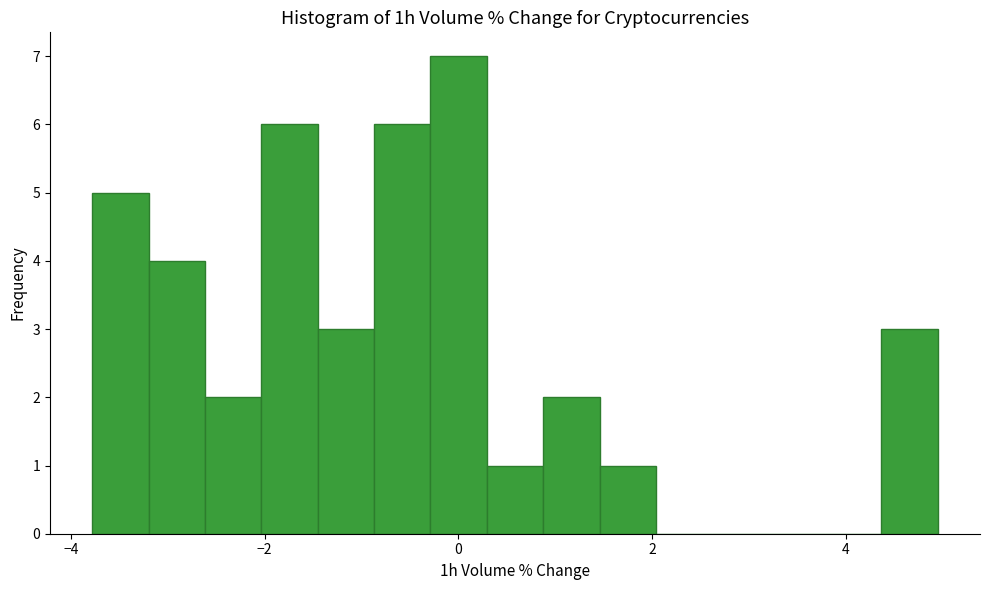

Read against the x-axis, roughly where is the centre of the tallest bar?

0.0